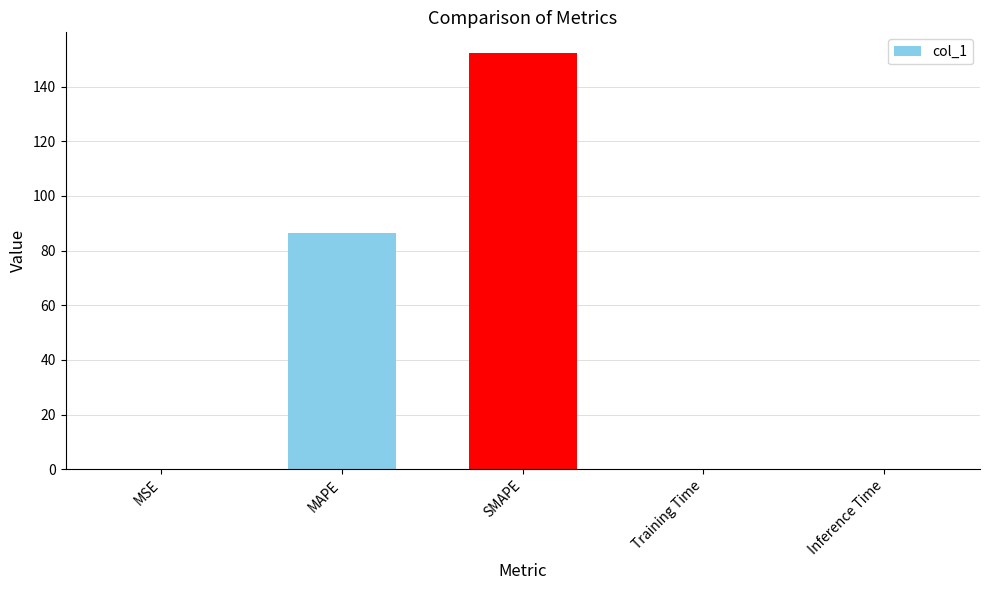

The value at MAPE is 86.4. True or false?

True